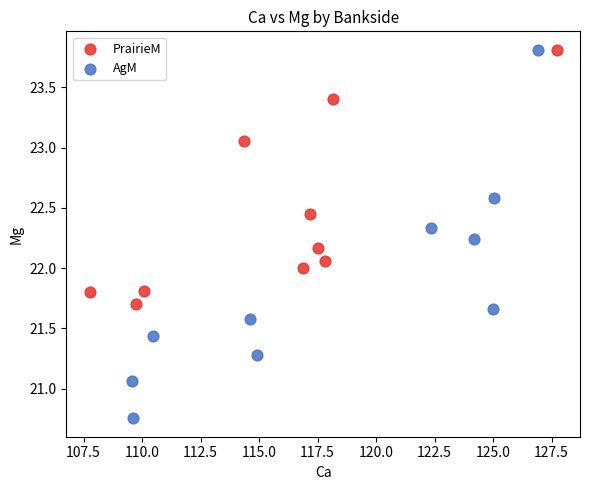

Which series has the largest Y range (max minus min)?

AgM